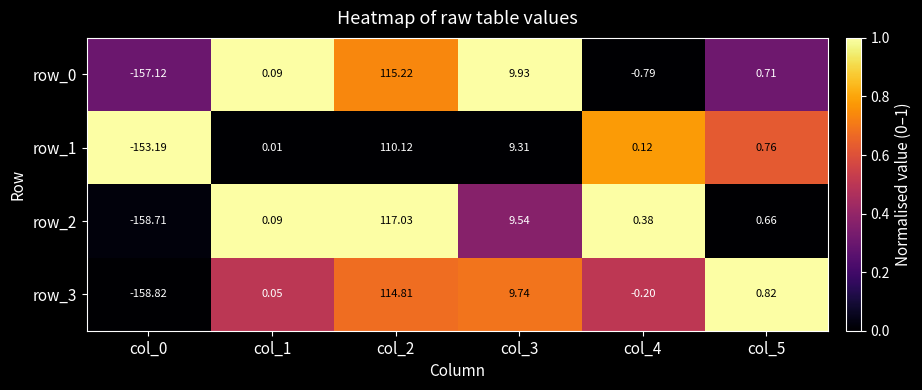

Is the value of row_1 at col_5 greater than the value of row_2 at col_4?

Yes